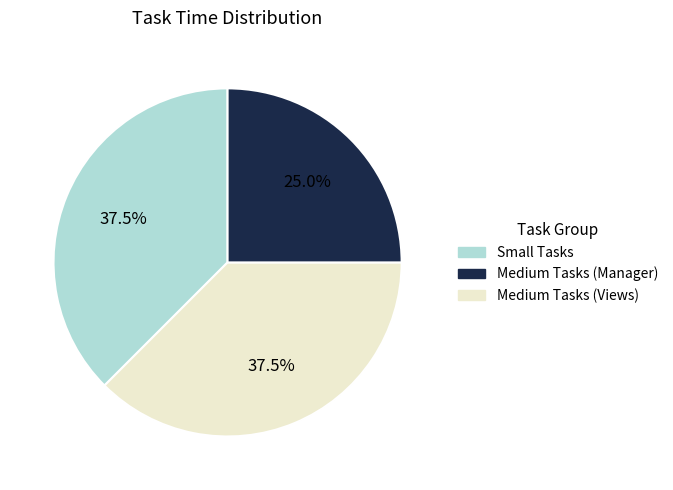

Is there any slice that represents more than half of the pie?

No